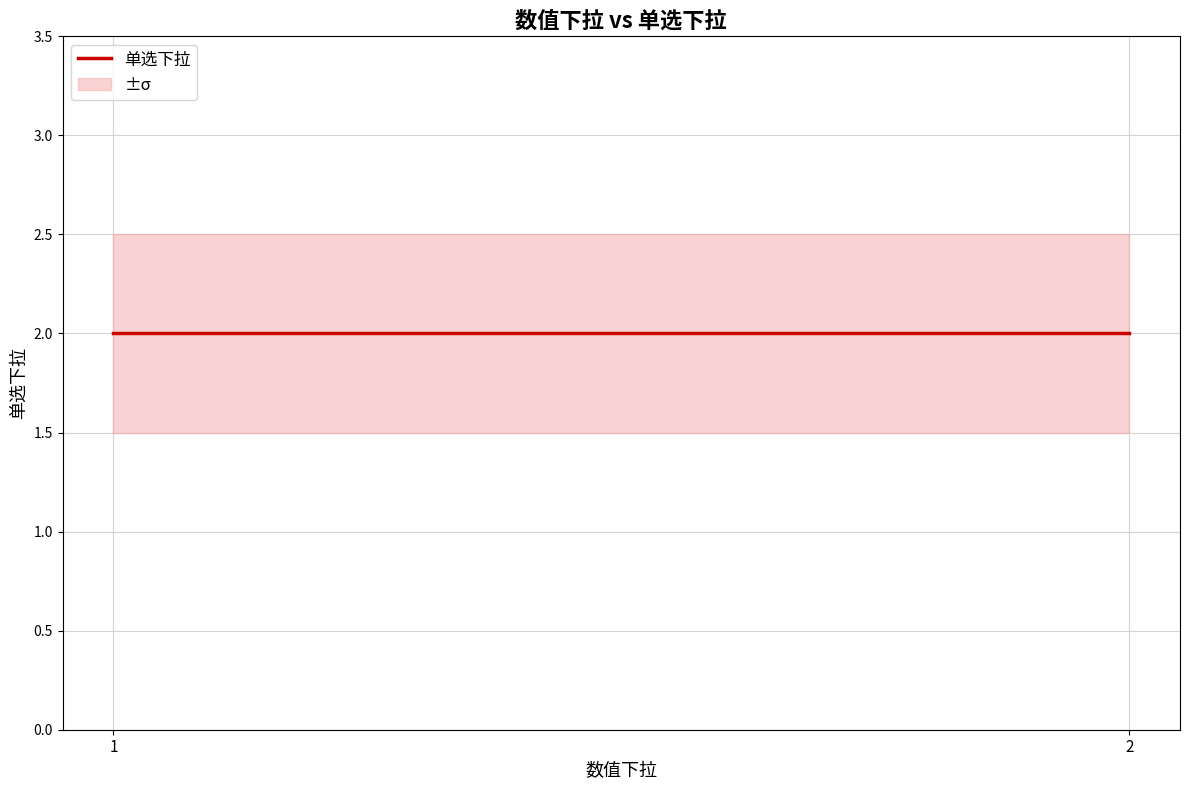

What is the value of the 单选下拉_upper point at the 2nd from the left?

2.5